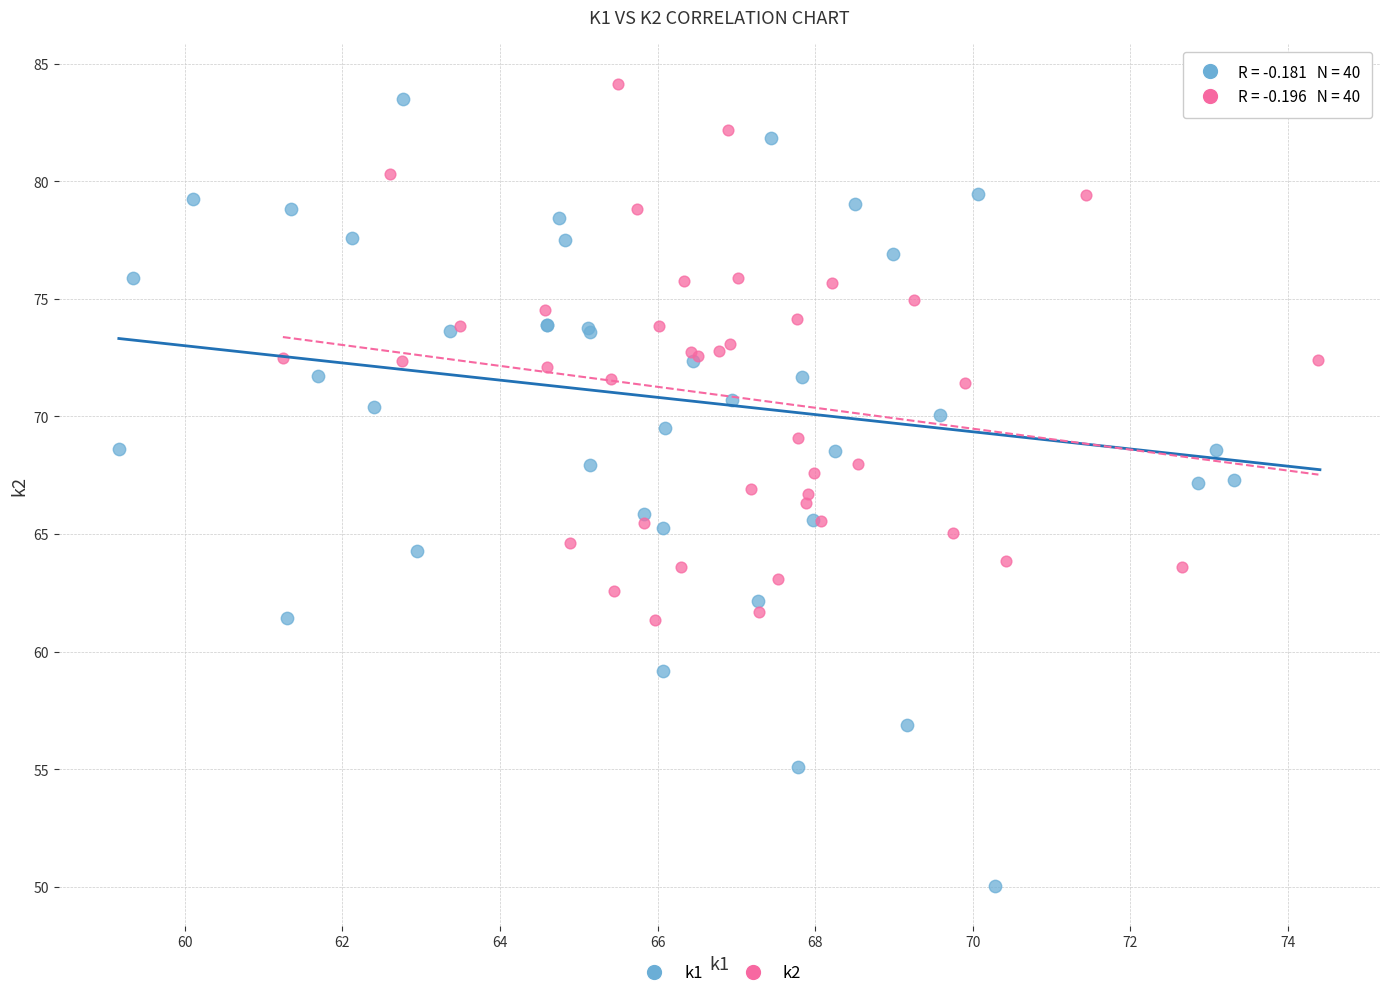

Which series has the largest Y range (max minus min)?

k1